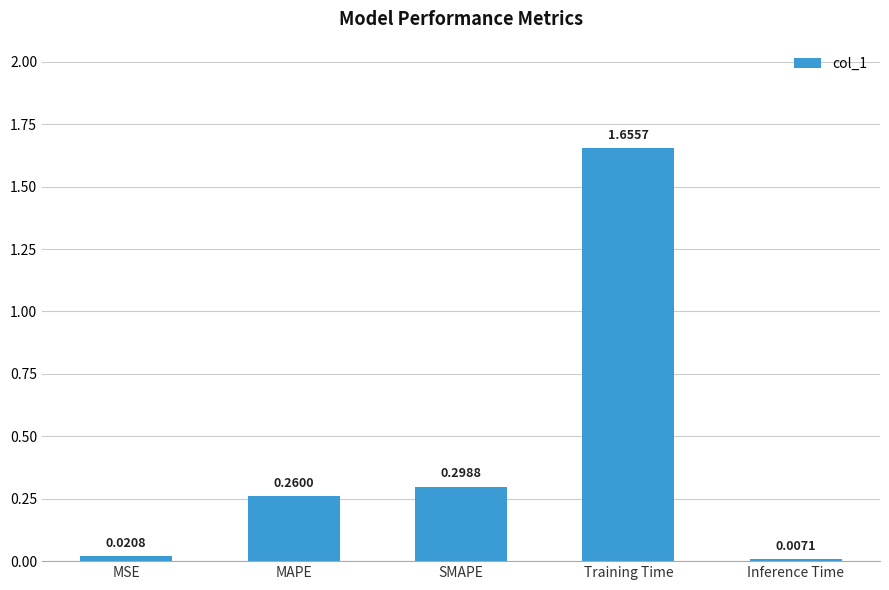

List the labels in order of value, largest first.

Training Time, SMAPE, MAPE, MSE, Inference Time